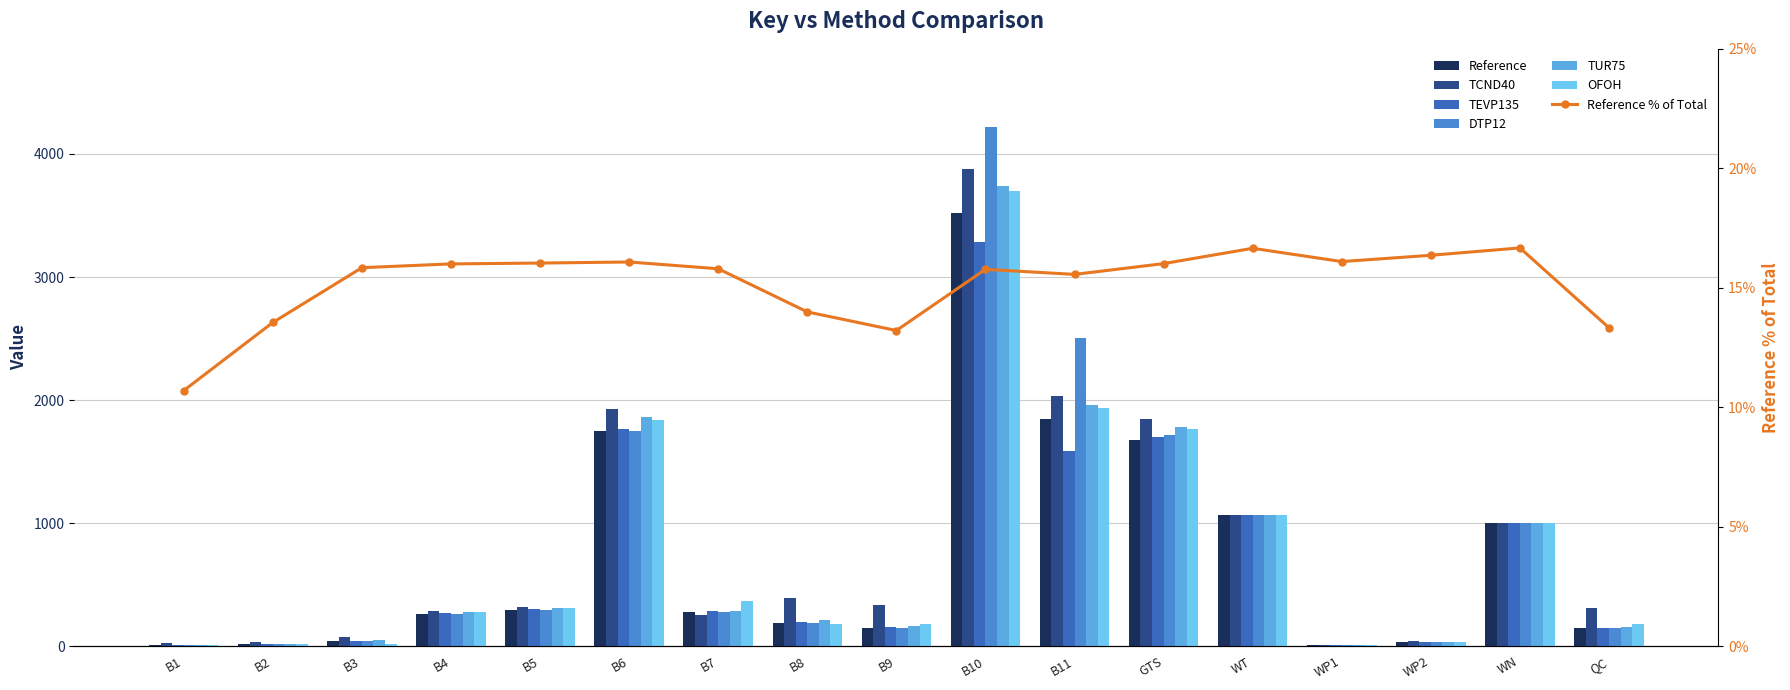

At how many categories does at least one series exceed 69?

13